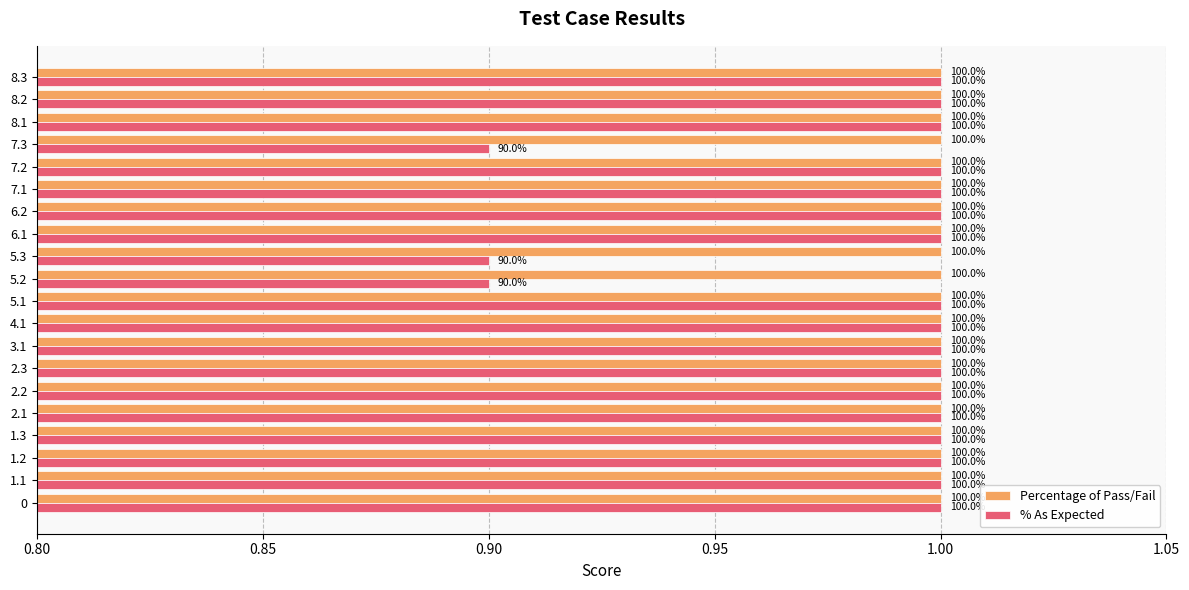

What are all the series names shown in the legend?

Percentage of Pass/Fail, % As Expected